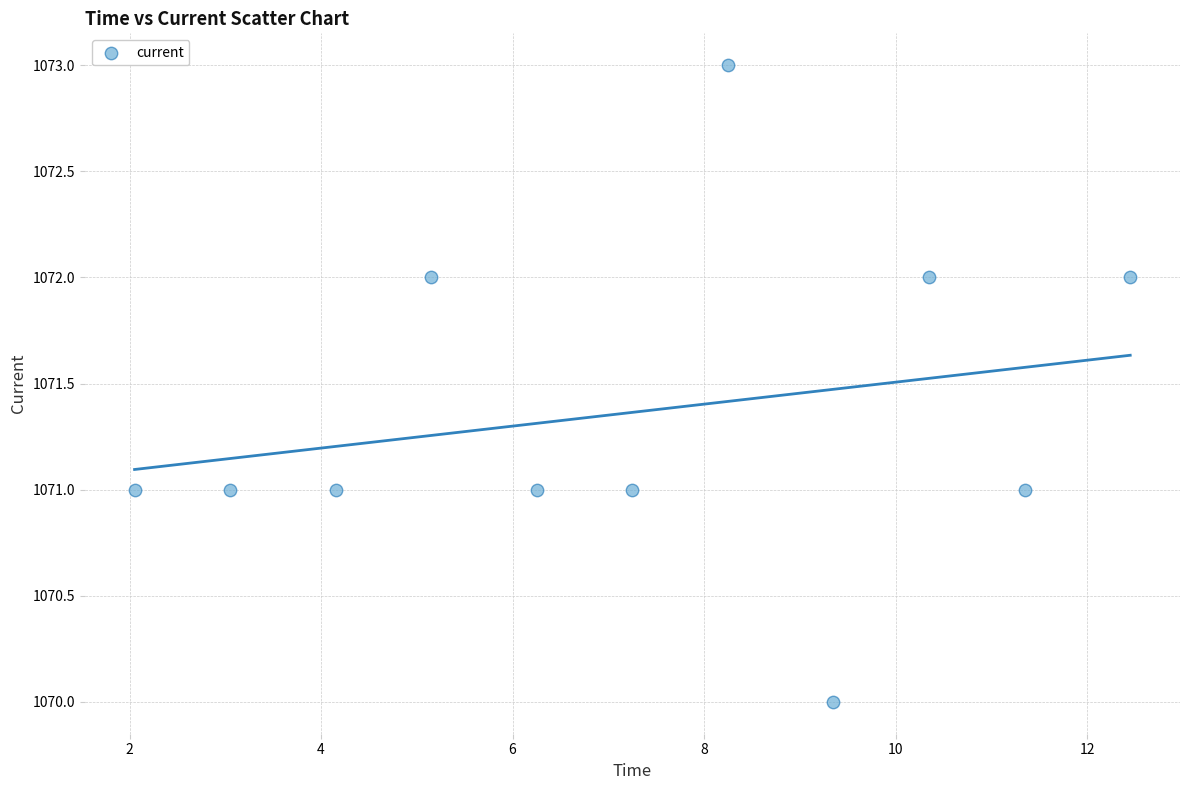

What is the range of Y values (max minus min)?

3